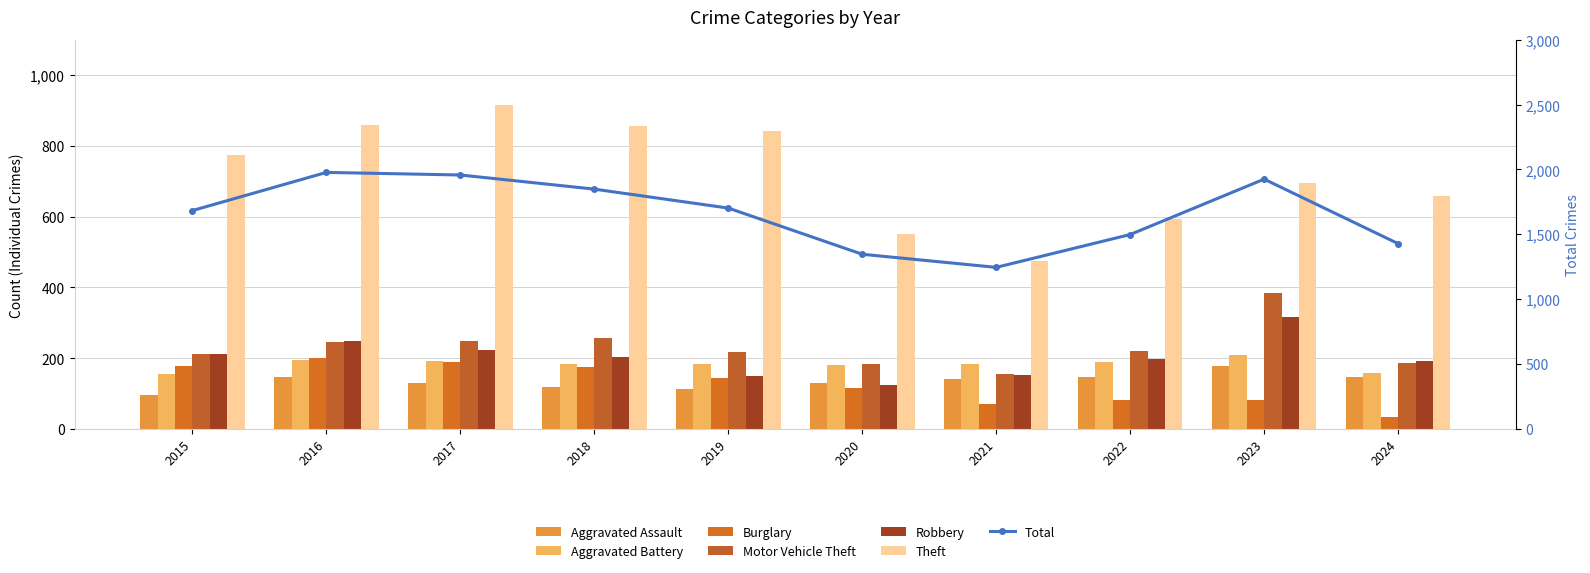

At how many categories does at least one series exceed 471?

10